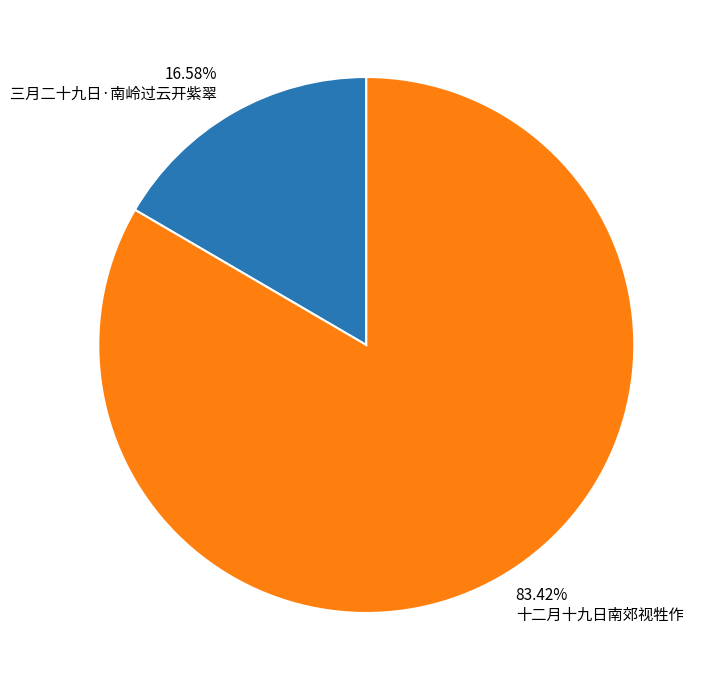

To the nearest percent, what percentage of the pie is 十二月十九日南郊视牲作?

83%